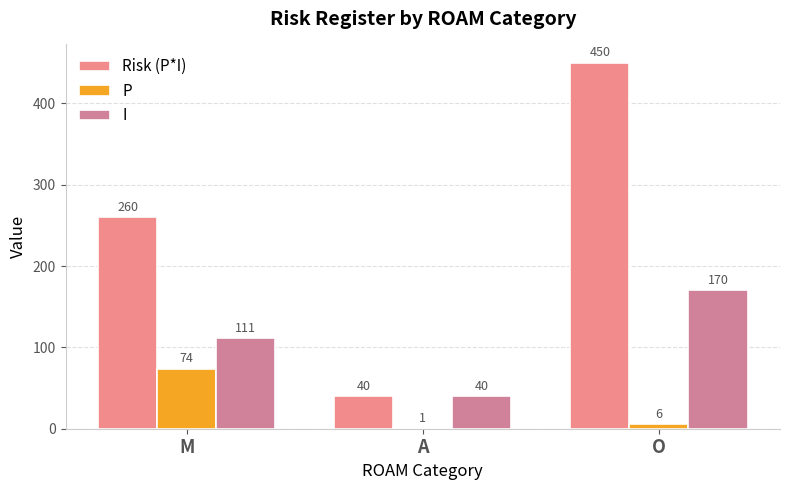

How many data points does each series have?

3